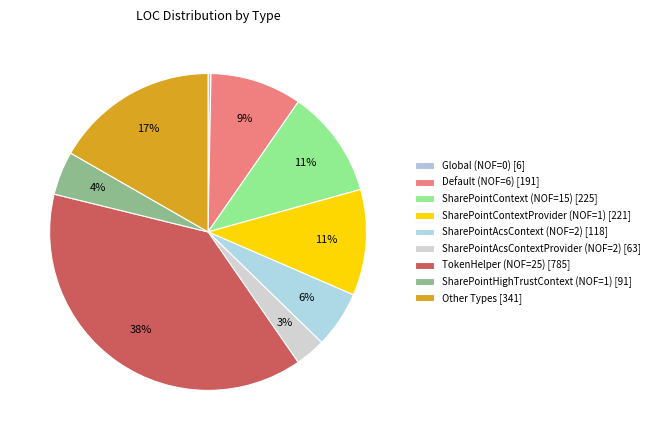

True or false: Default (NOF=6) accounts for 9% of the total.

True